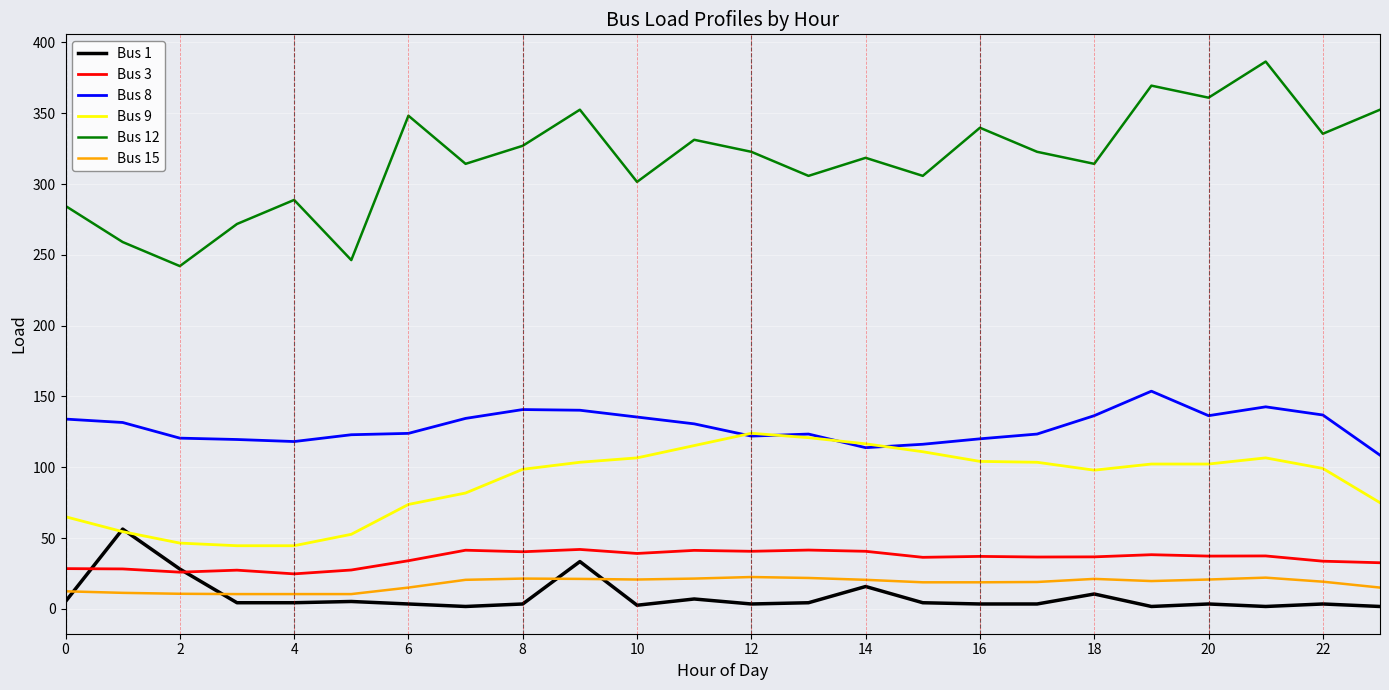

What is the greatest value displayed?

386.4